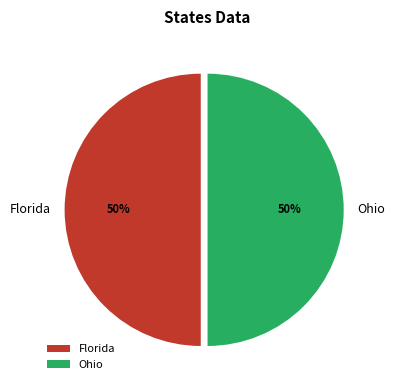

What percentage is the Ohio slice, to the nearest percent?

50%